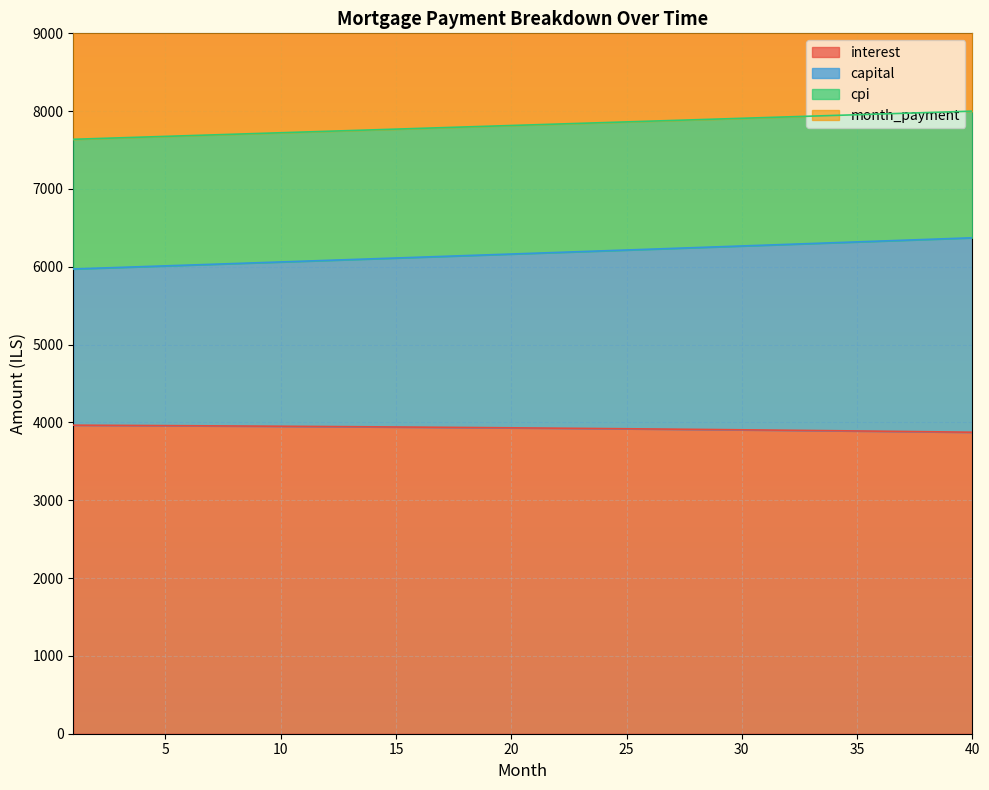

Between 28 and 4, which is larger?

4